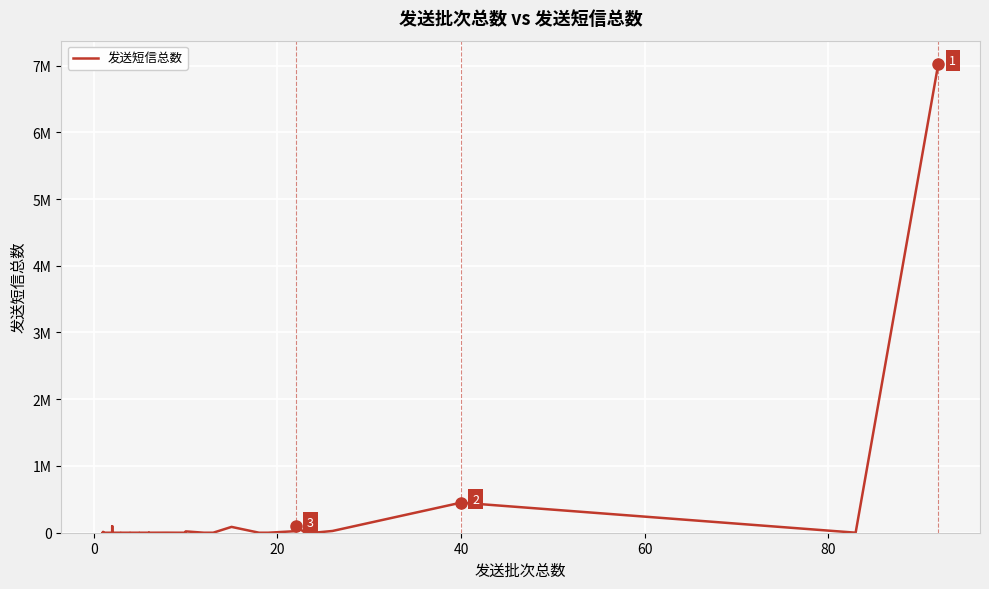

How many categories are shown in the chart?

40